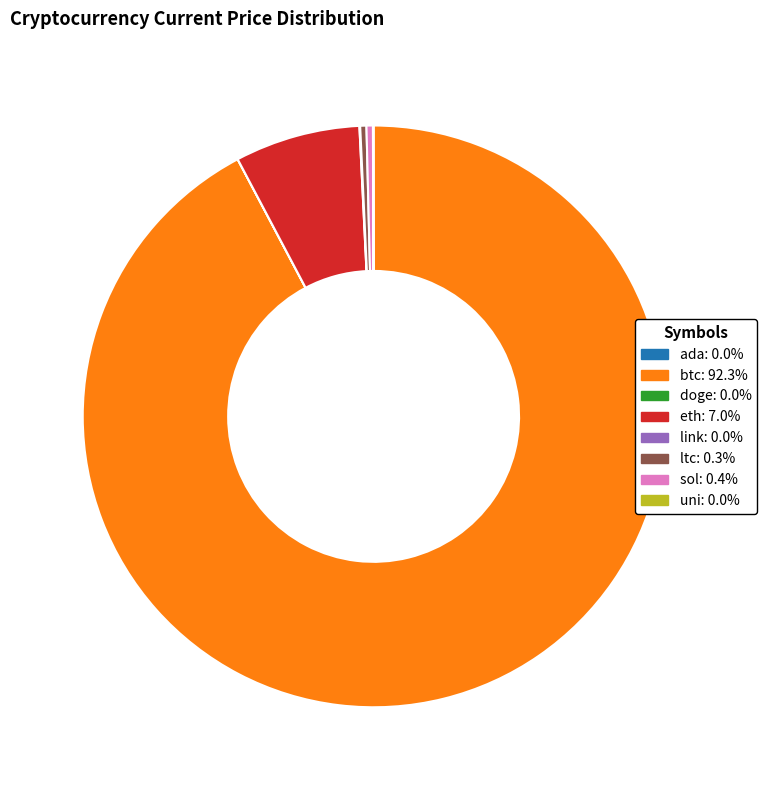

Do btc: 92.3% and eth: 7.0% together represent more than half of the pie?

Yes